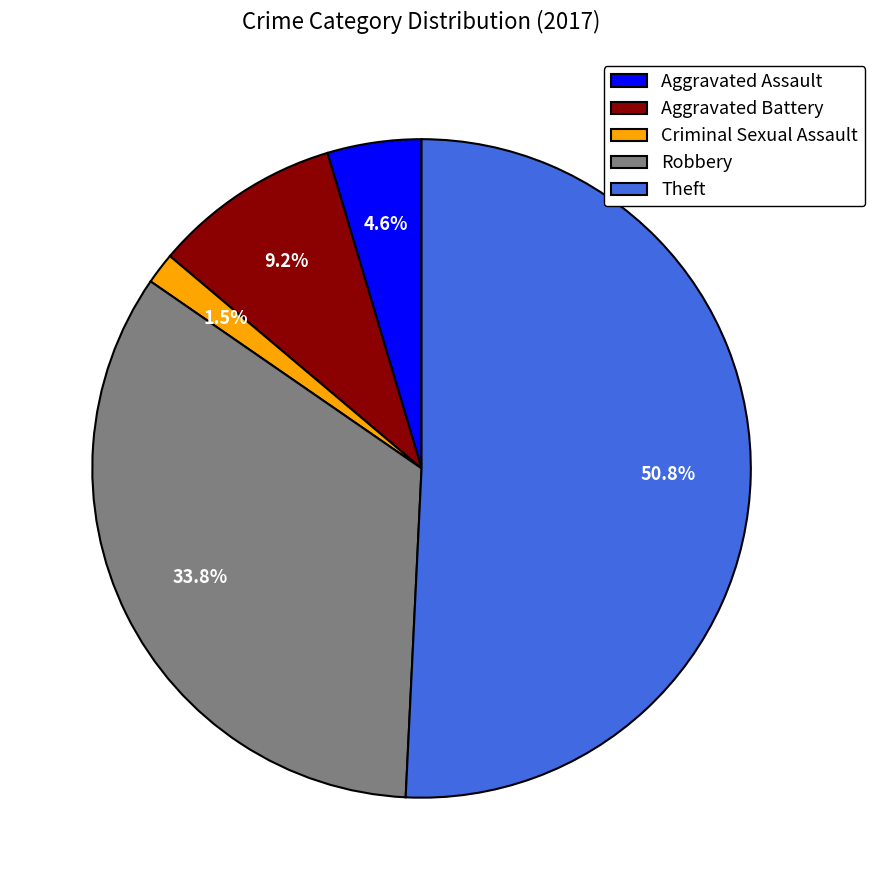

What percentage is the Aggravated Battery slice, to the nearest percent?

9%